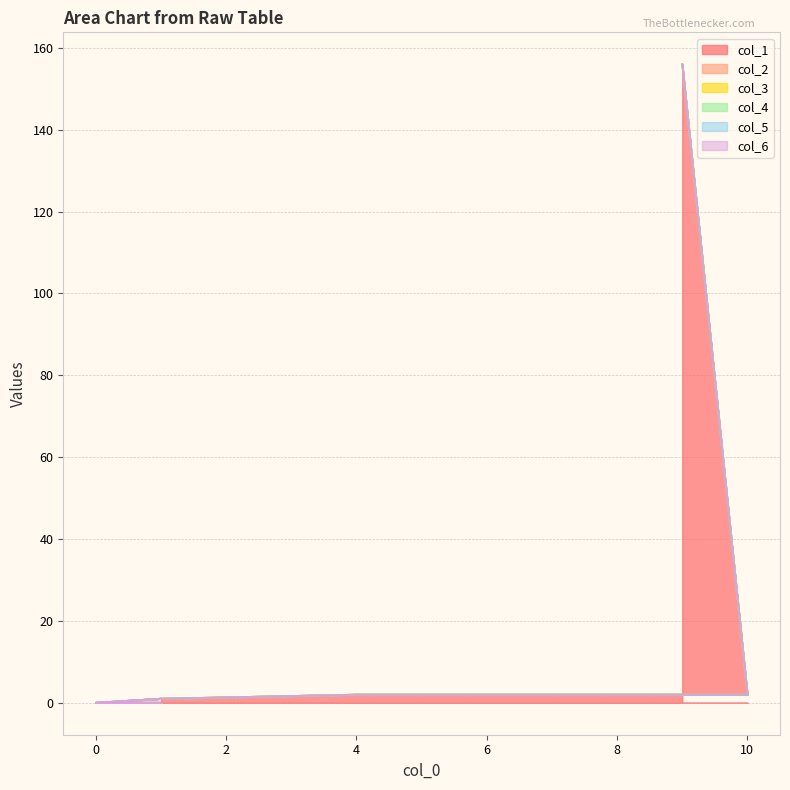

True or false: col_5 has more than 2 interior local peaks.

False